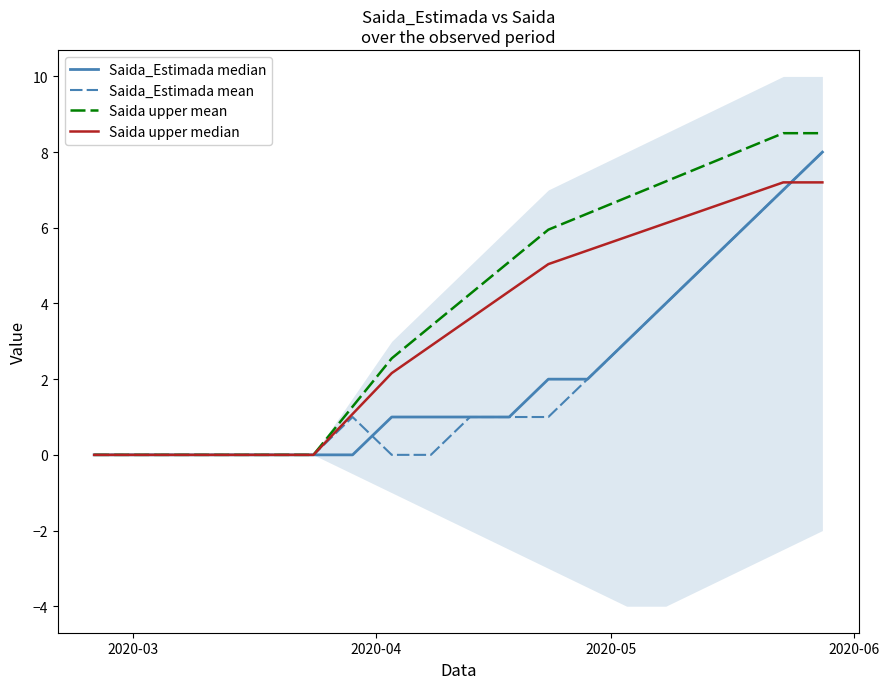

How many positive values does the Saida upper mean series have?

13